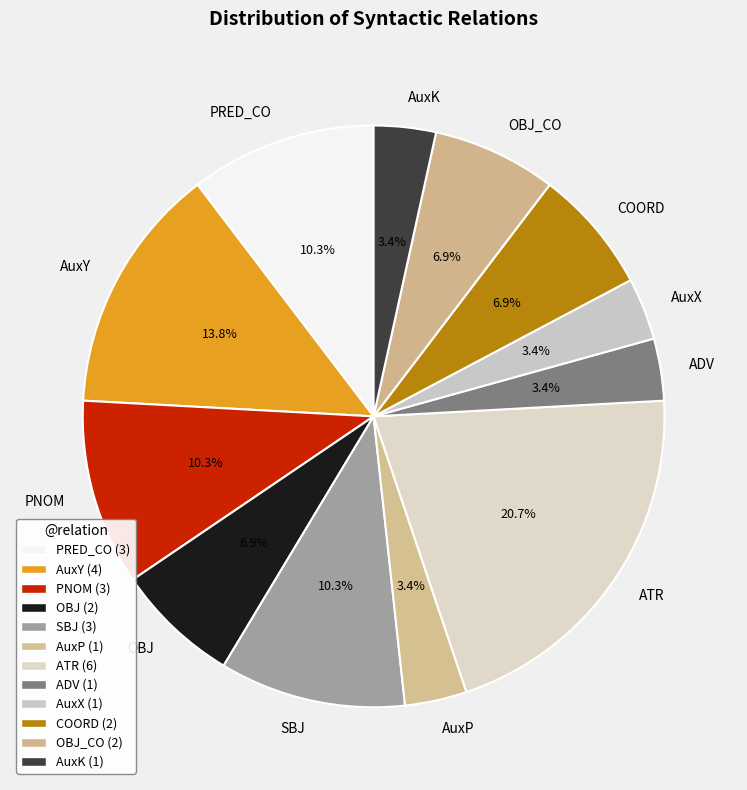

What is the largest slice in the pie chart?

ATR